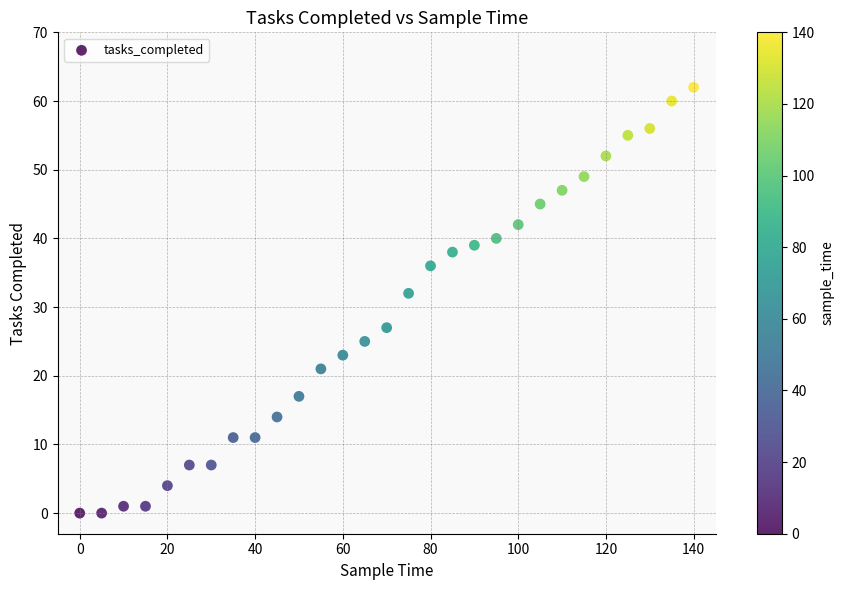

What is the range of X values (max minus min)?

140